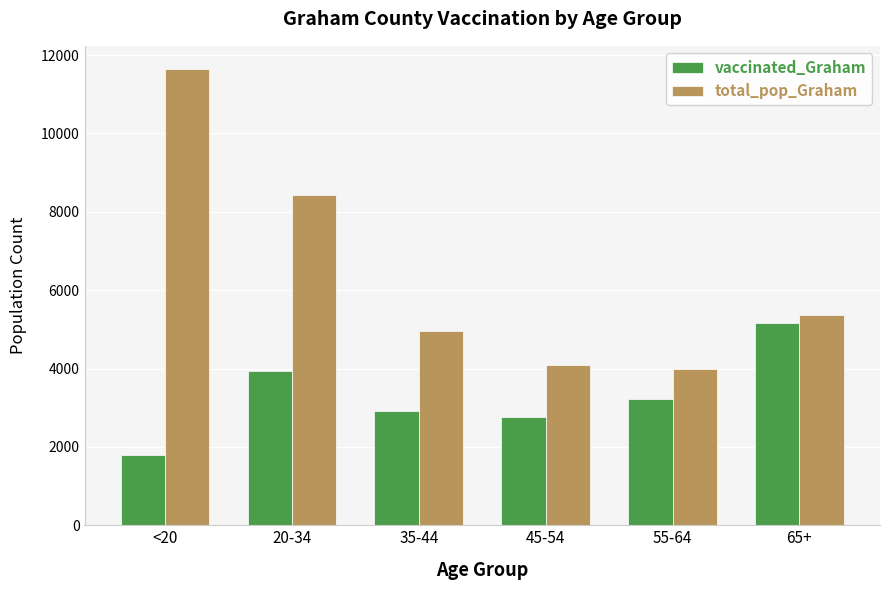

The value of vaccinated_Graham at 55-64 is 756. True or false?

False